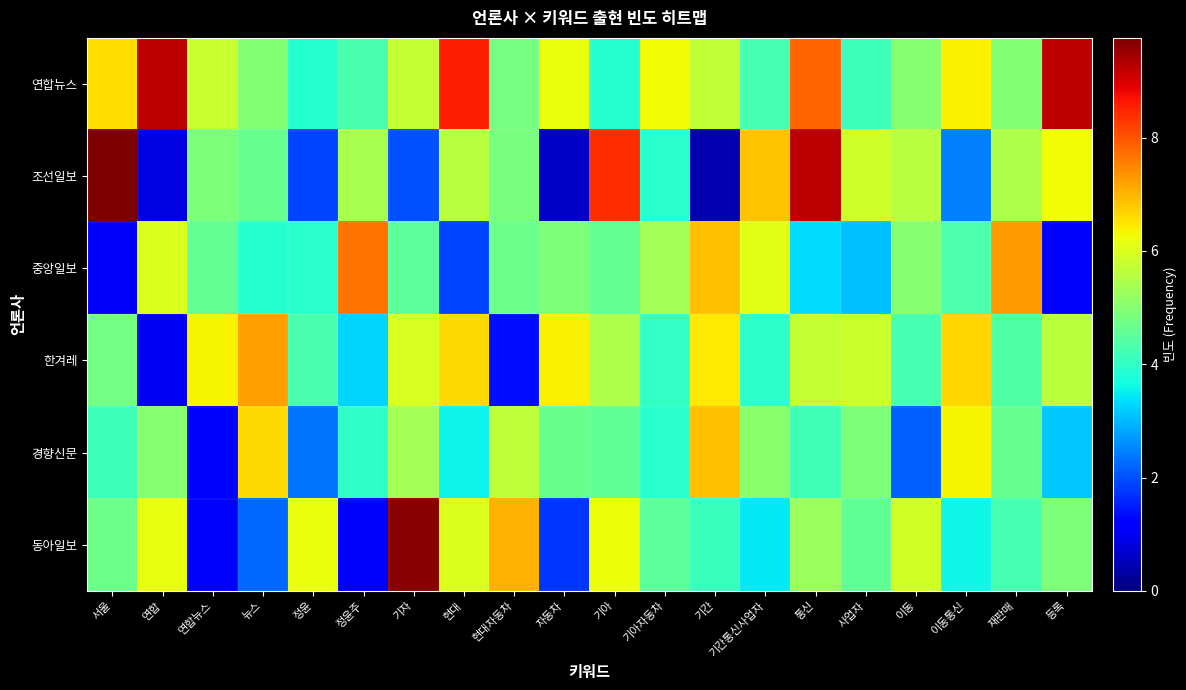

What is the difference between the highest and lowest values at 이동통신?

4.2